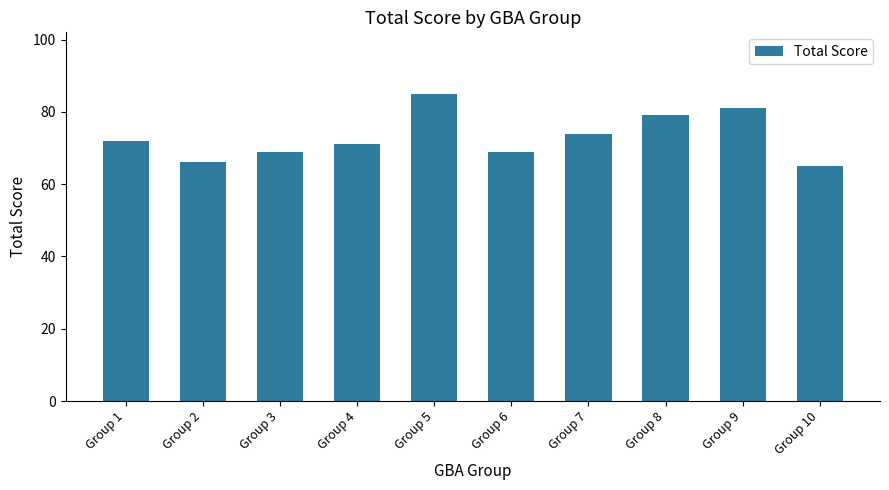

How many values are between 69 and 79?

6